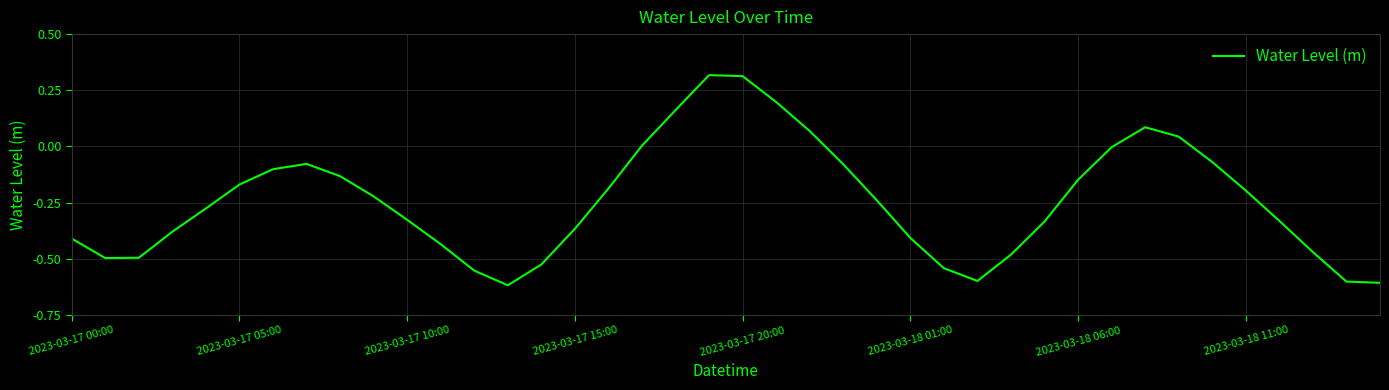

What is the difference between the maximum and minimum values?

0.9